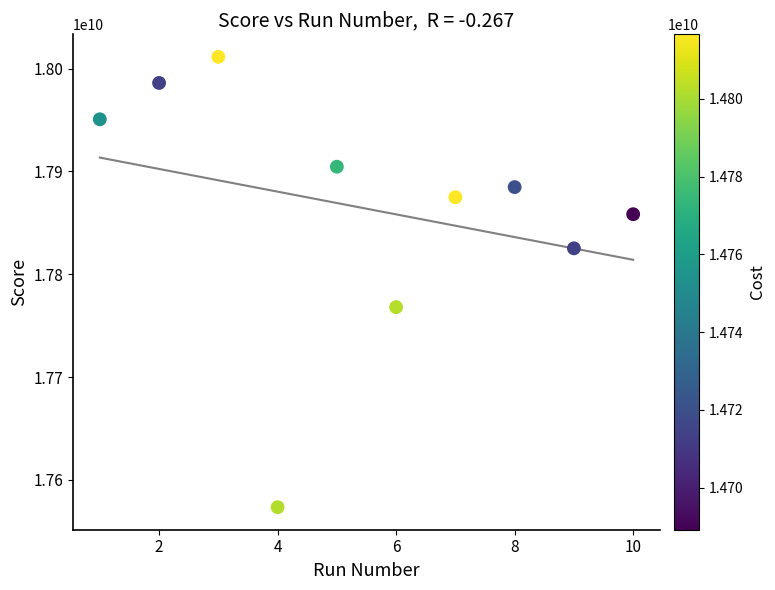

What Y value in the scatter plot is closest to 17792392725?

17767973295.4